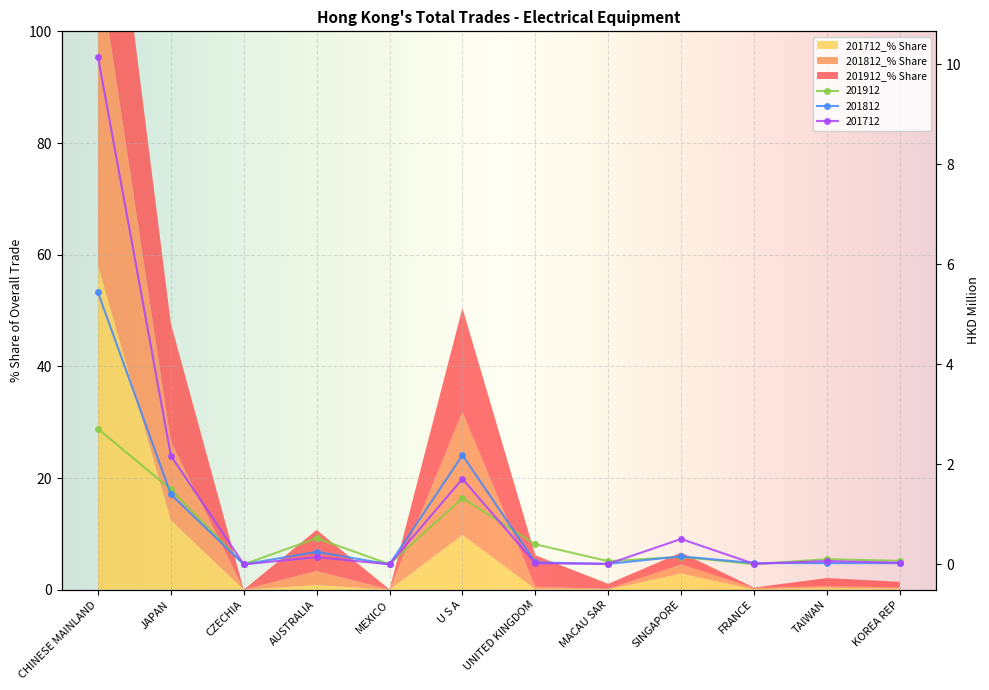

At which category is the sum across all series the highest?

CHINESE MAINLAND